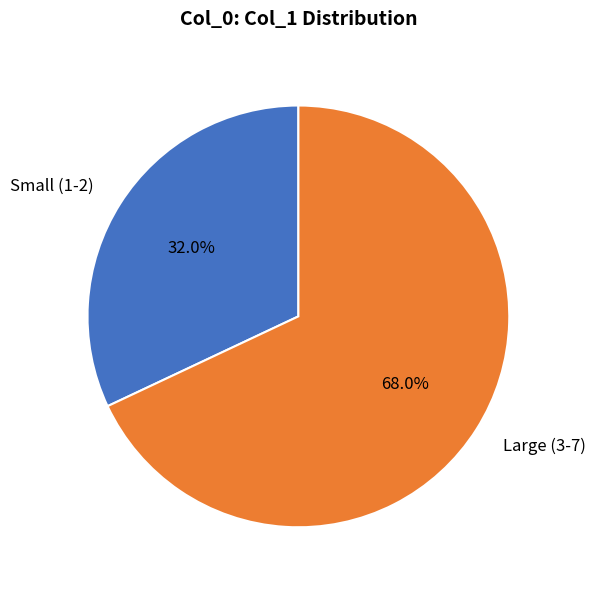

Is there any slice that represents more than half of the pie?

Yes